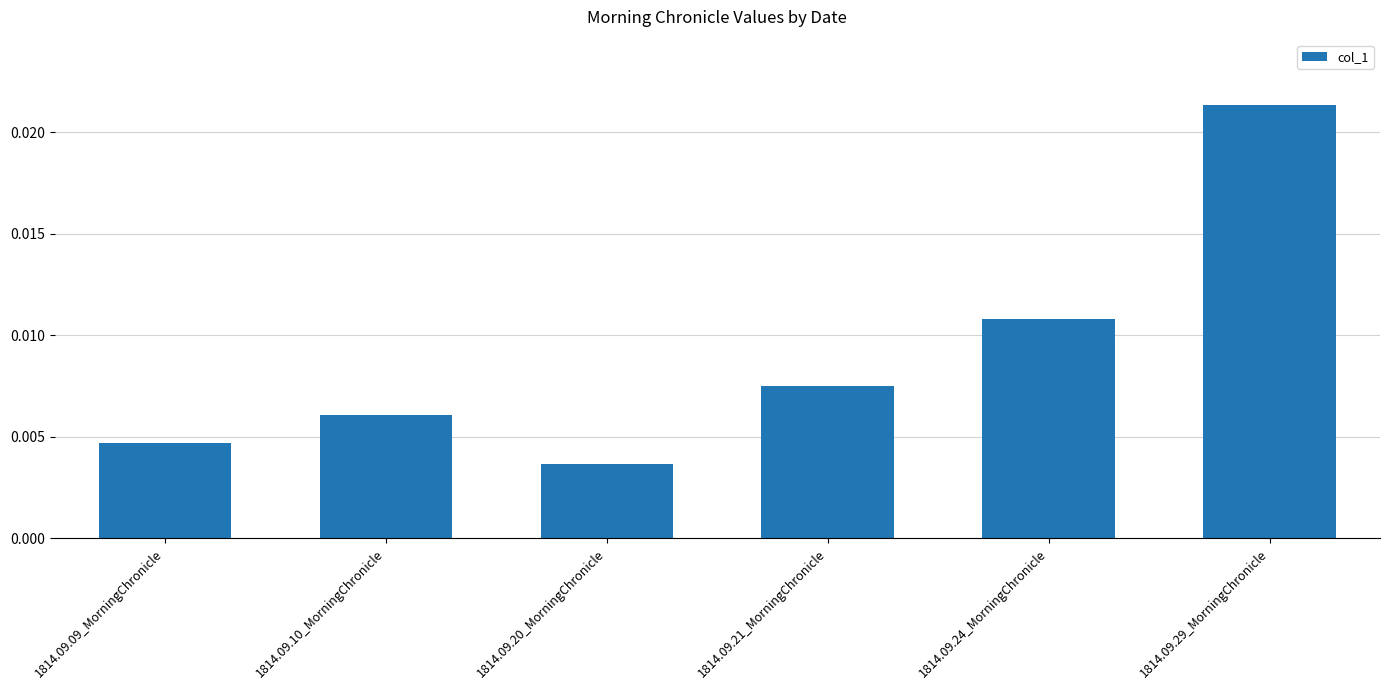

Are the bars horizontal?

No